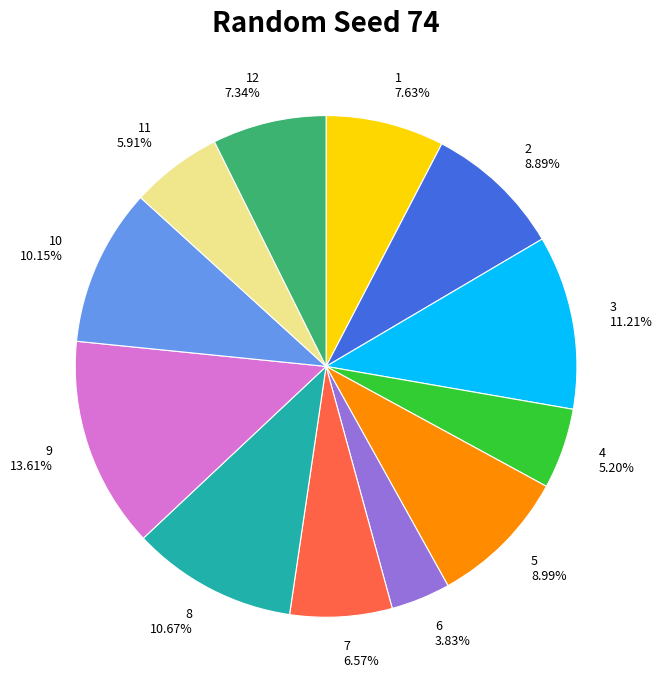

What is the smallest slice in the pie chart?

6